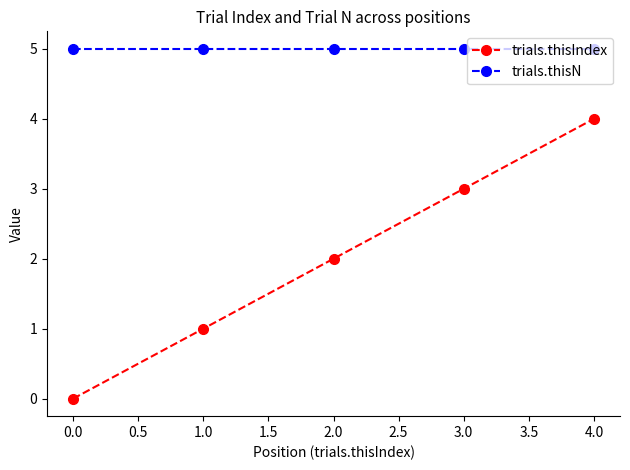

Is it true that trials.thisIndex equals 2 at 1.0?

False